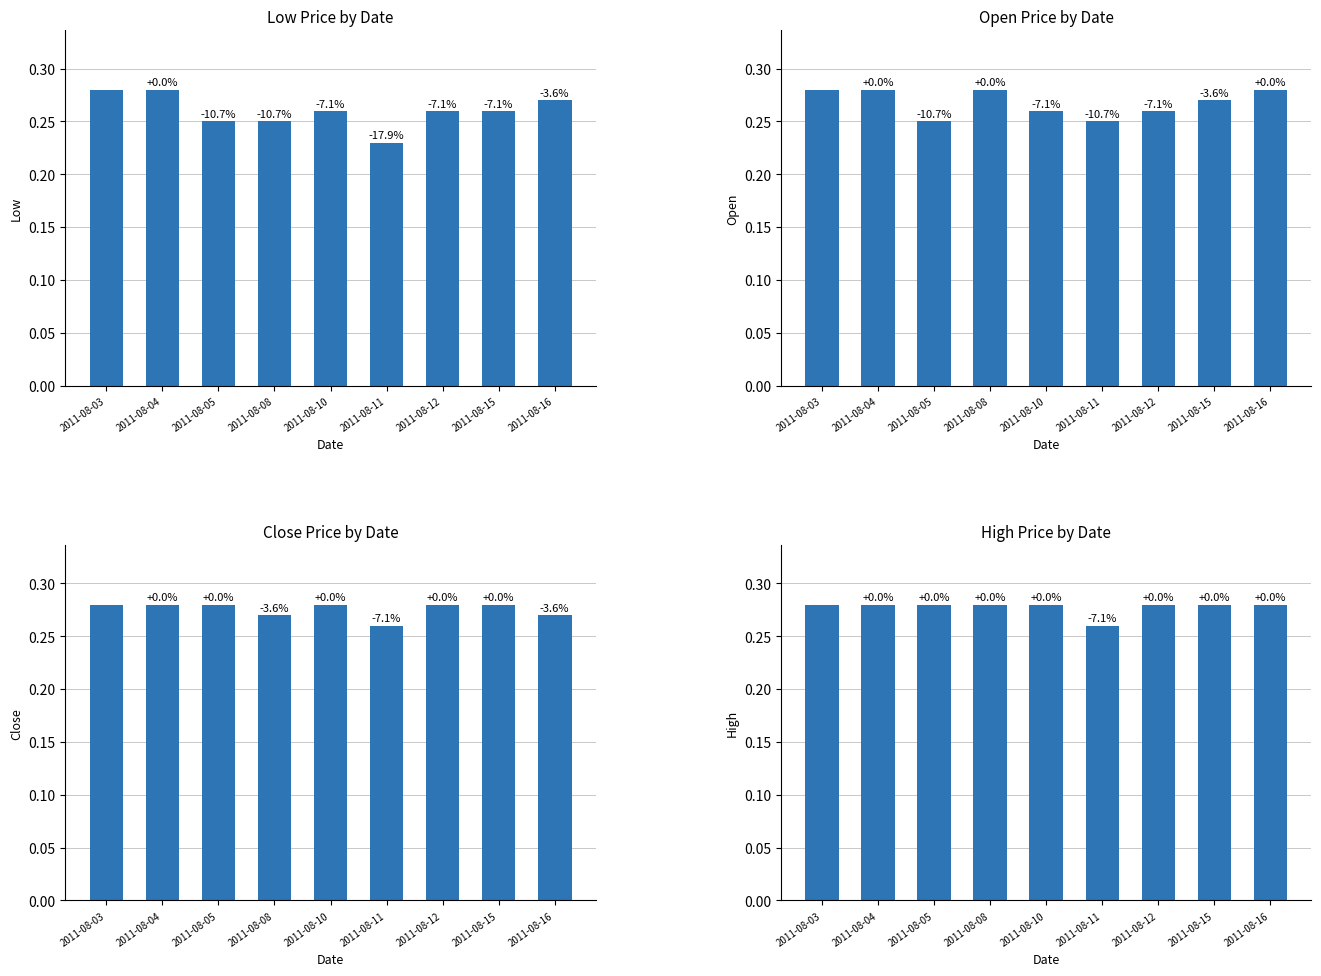

What is the sum of the Open values at 2011-08-10 and 2011-08-12?

0.5